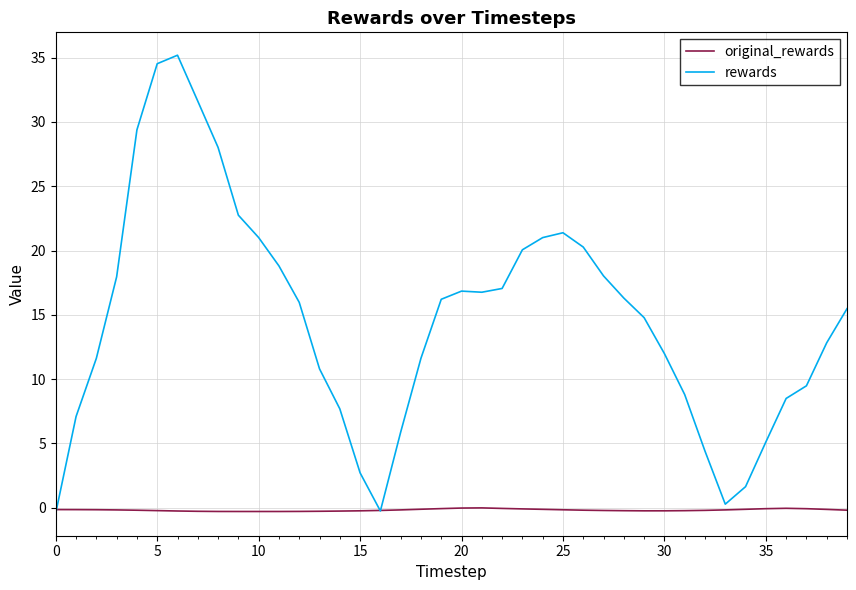

Which series has the largest range (max minus min)?

rewards